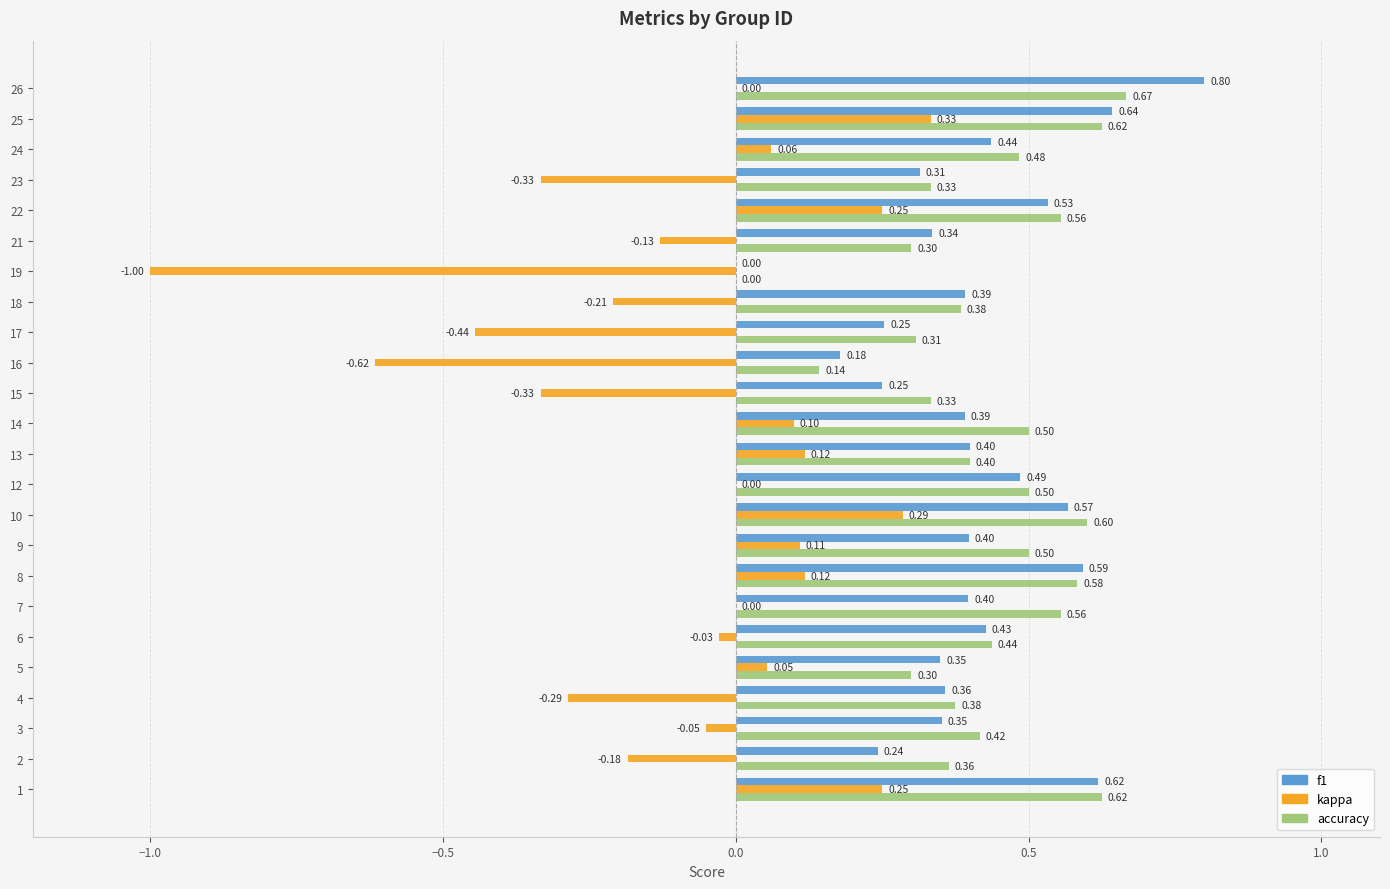

Which series changed the most between 14 and 19?

kappa